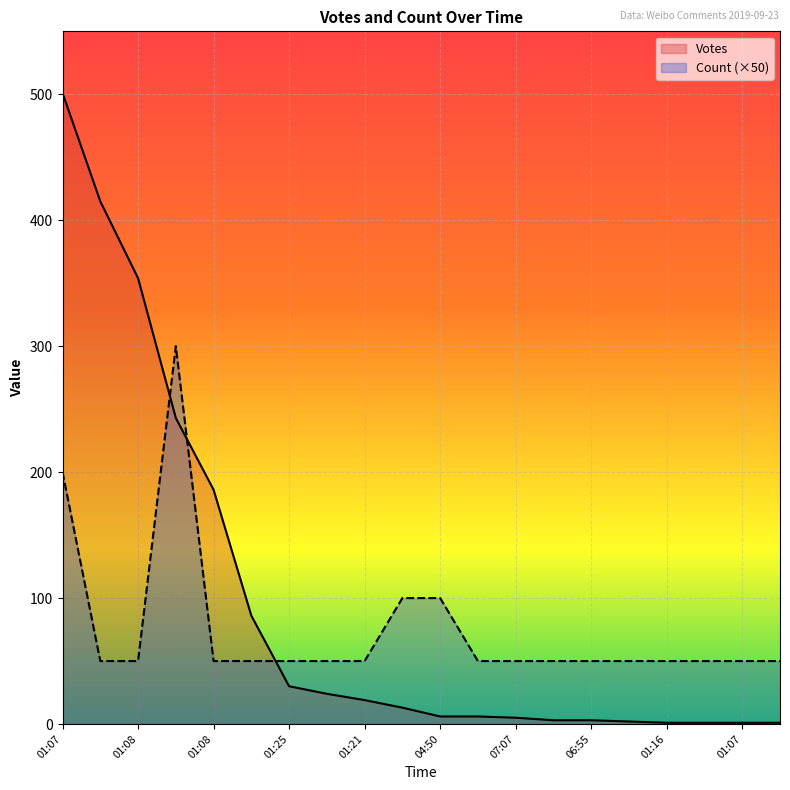

At which category does the chart reach its peak across all series?

01:07